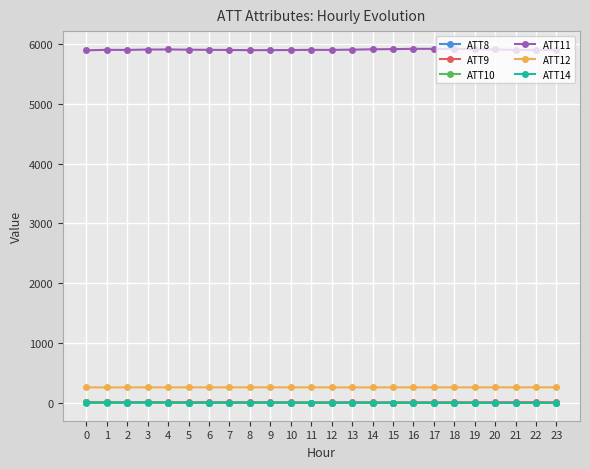

True or false: ATT10 has more than 1 interior local peaks.

True